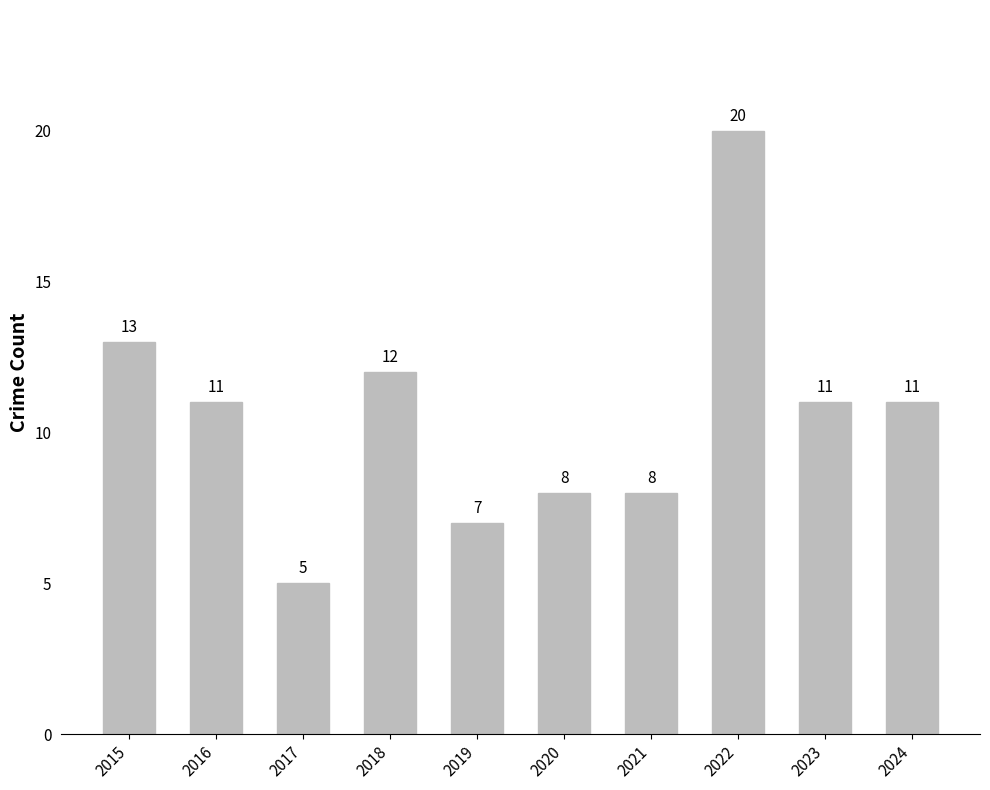

What is the difference between the values at 2019 and 2023?

4